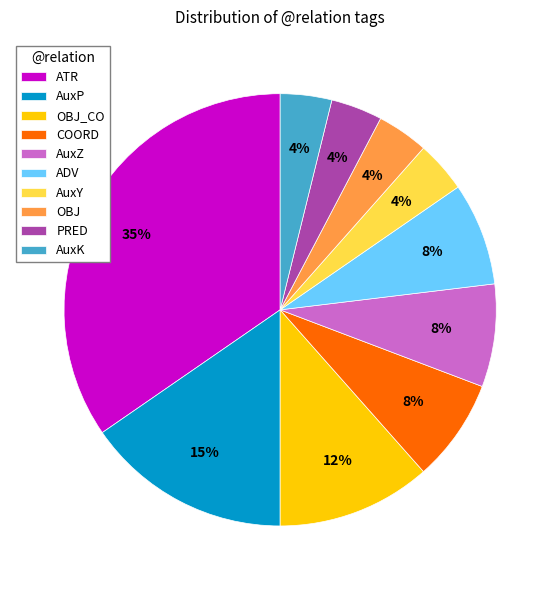

Do OBJ and AuxY together represent more than half of the pie?

No